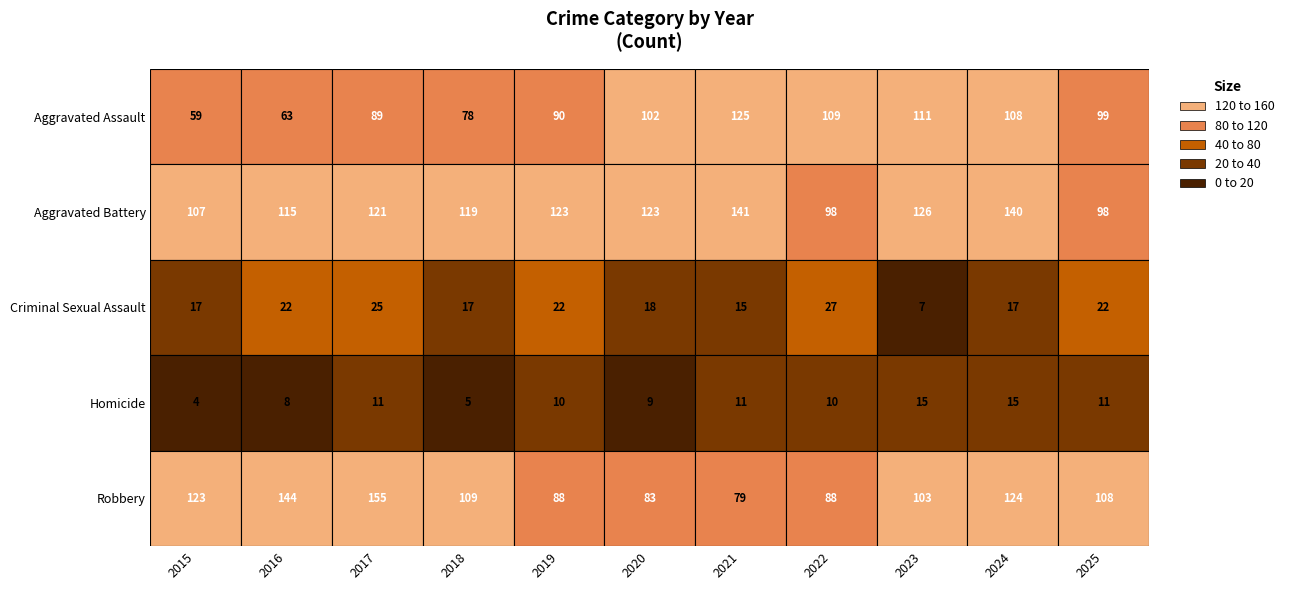

What is the minimum value for Robbery?

79